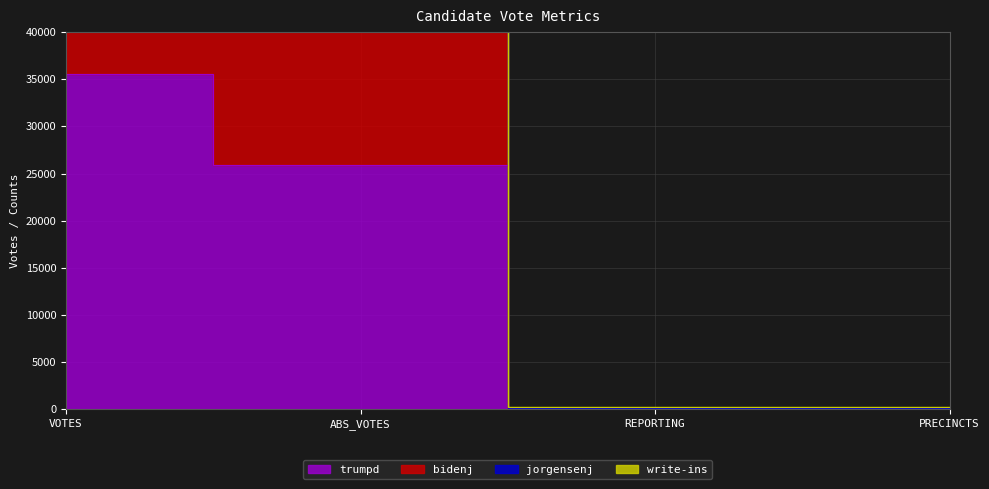

What is the greatest value displayed?

60473